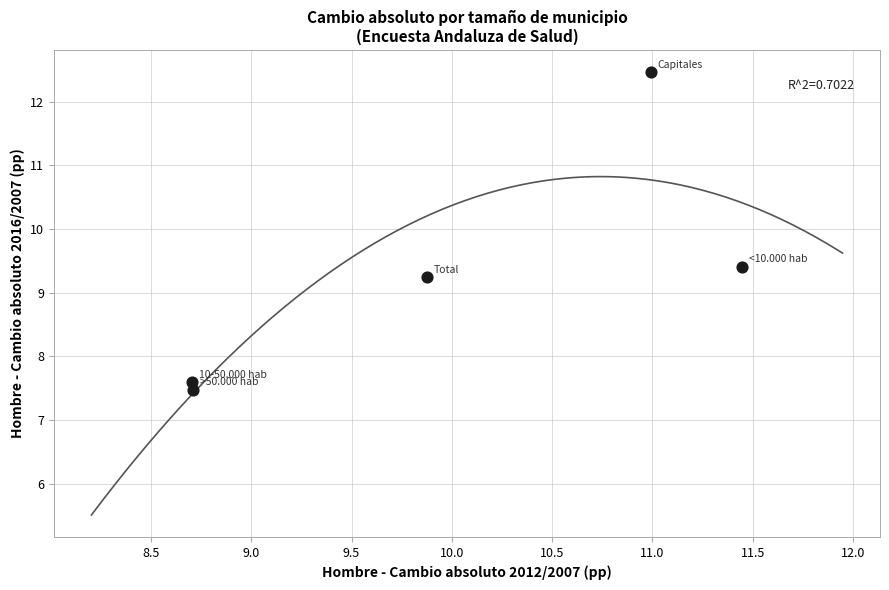

What Y value in the scatter plot is closest to 9?

9.2